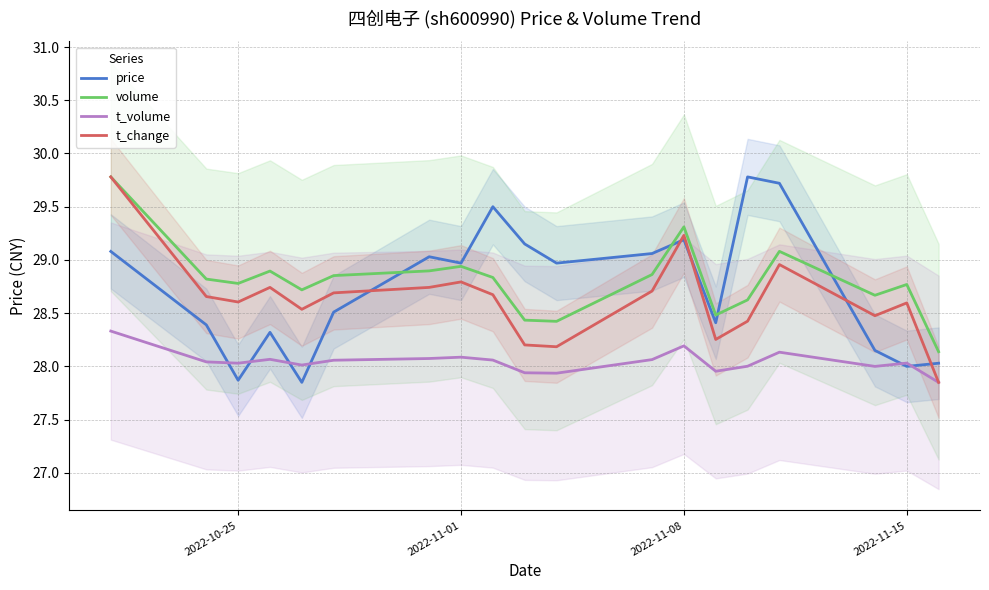

At how many categories does at least one series exceed 27?

19